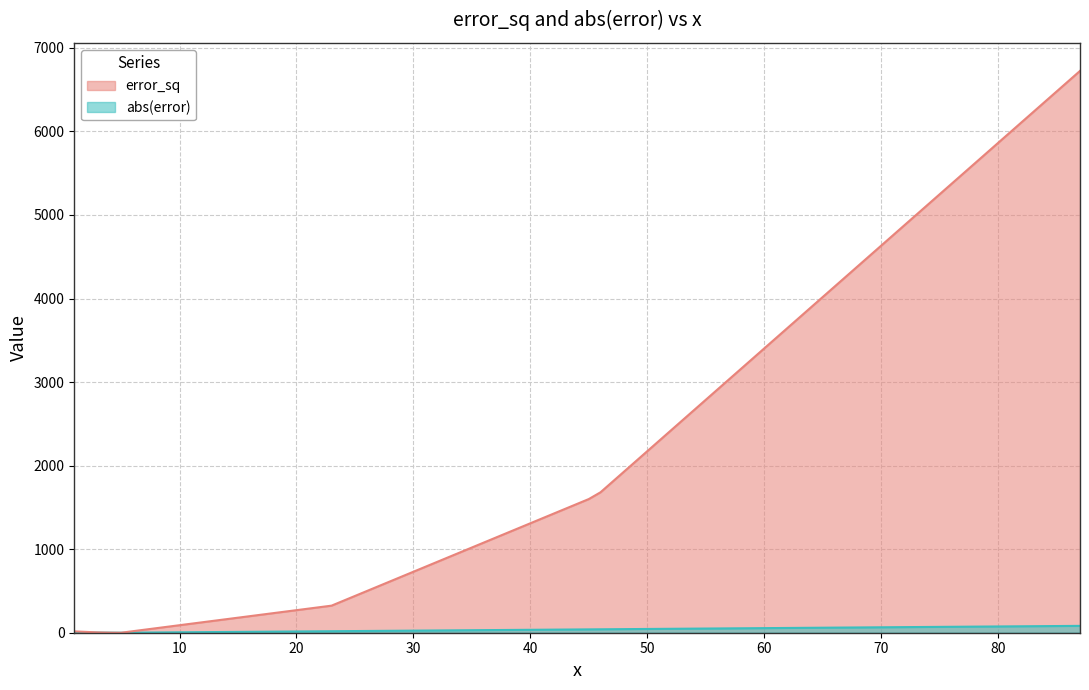

What are all the series names shown in the legend?

error_sq, abs(error)